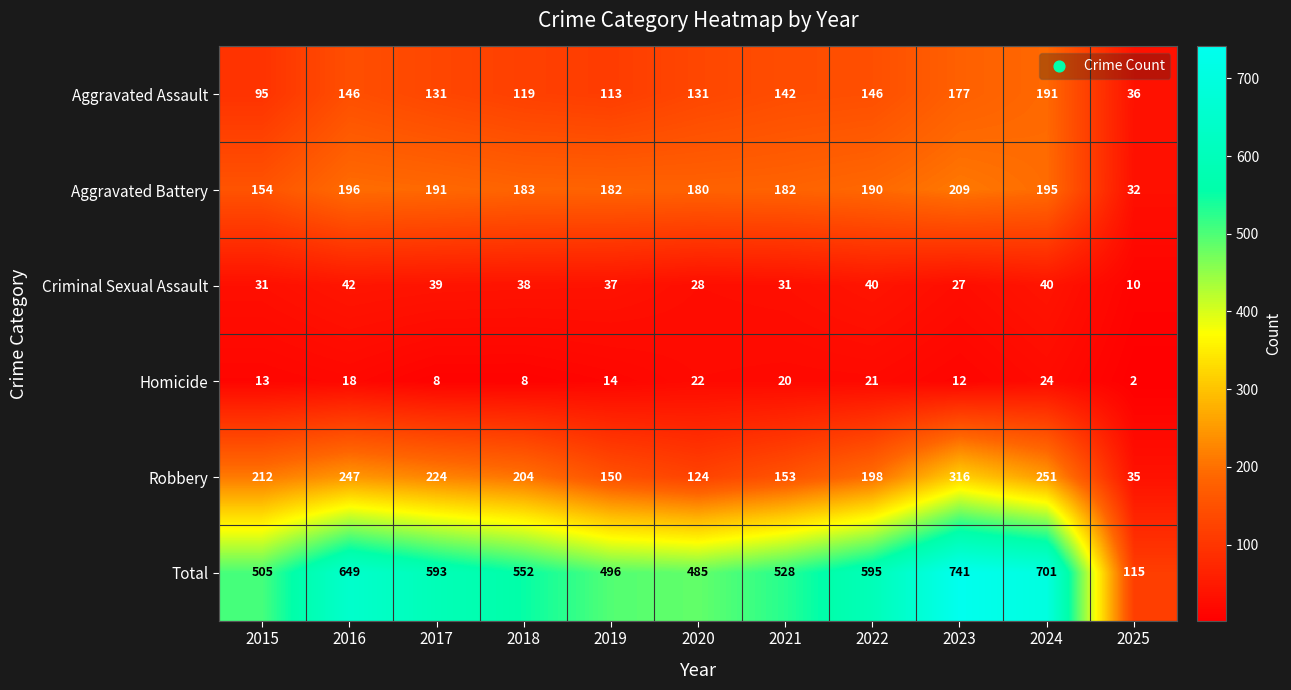

What is the smallest value displayed?

2